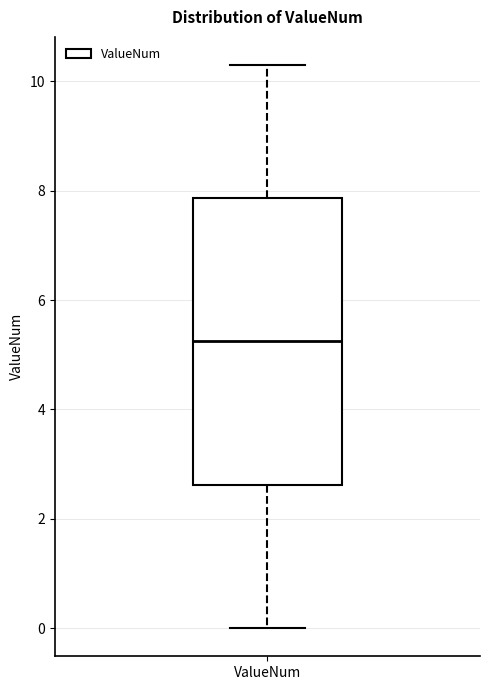

Transcribe this box plot: give where the median line is, the range the box spans, and where the two whiskers end, as read against the y-axis. The values are not printed on the chart, so give them approximately, as read against the axis.

median 5.2, box 2.6 to 7.8, whiskers 0.0 to 10.4